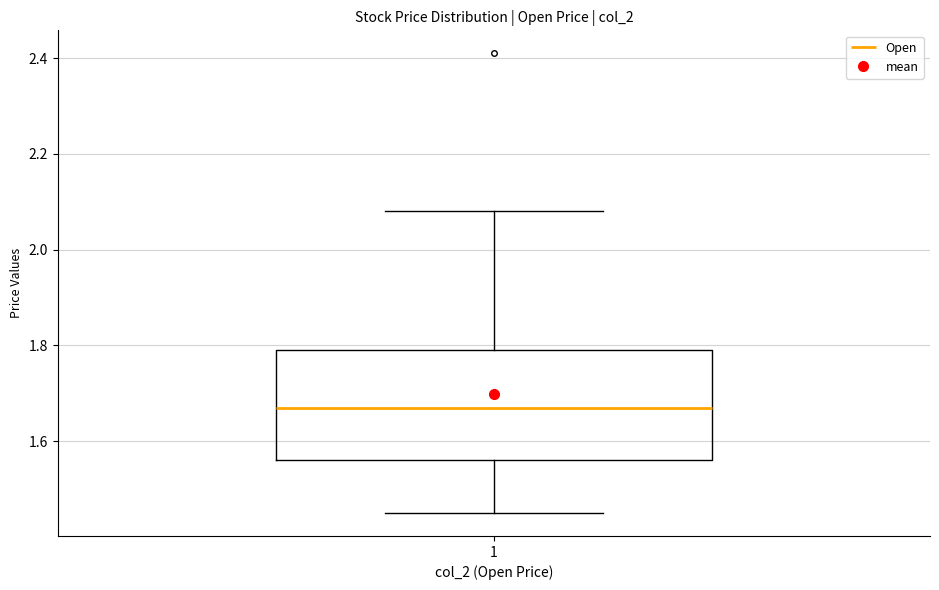

Transcribe this box plot: give where the median line is, the range the box spans, and where the two whiskers end, as read against the y-axis. The values are not printed on the chart, so give them approximately, as read against the axis.

median 1.68, box 1.56 to 1.80, whiskers 1.46 to 2.08